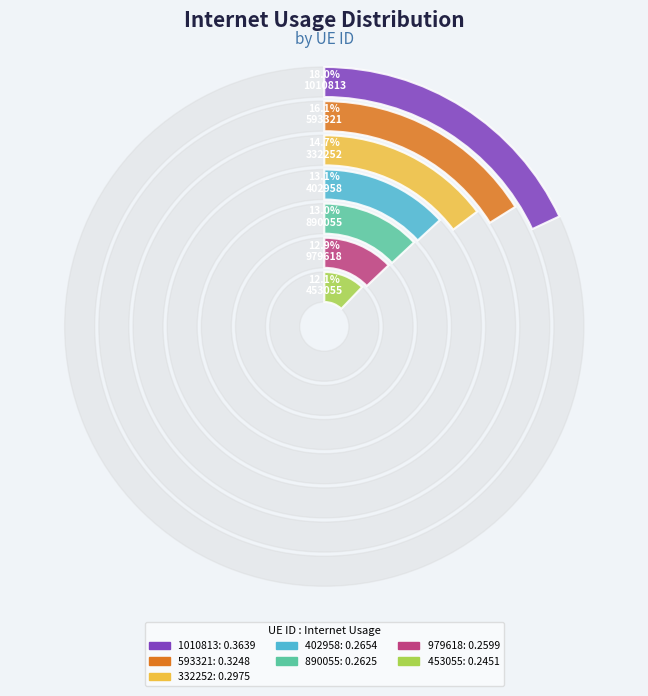

How many slices are in this pie chart?

7